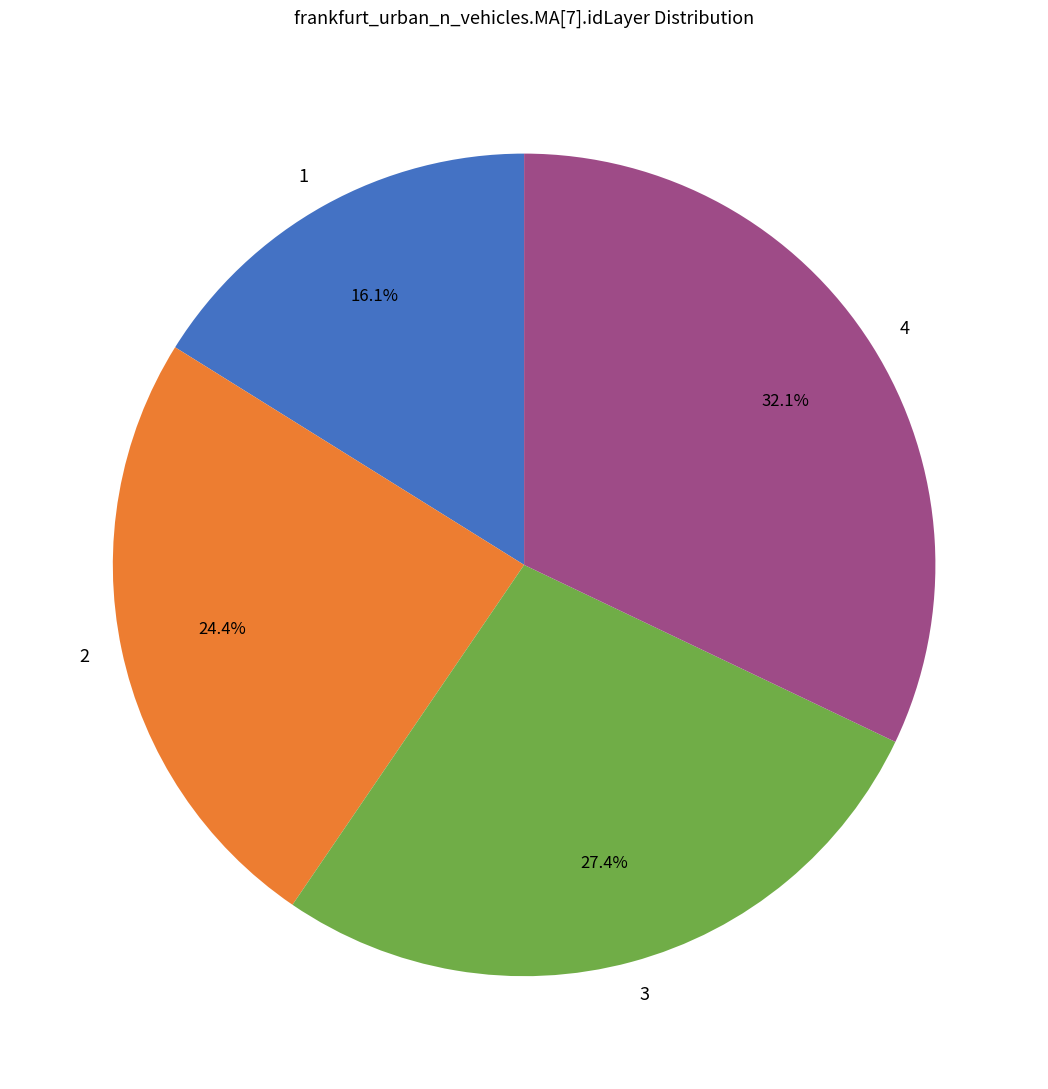

Rank the categories by value from lowest to highest.

1, 2, 3, 4